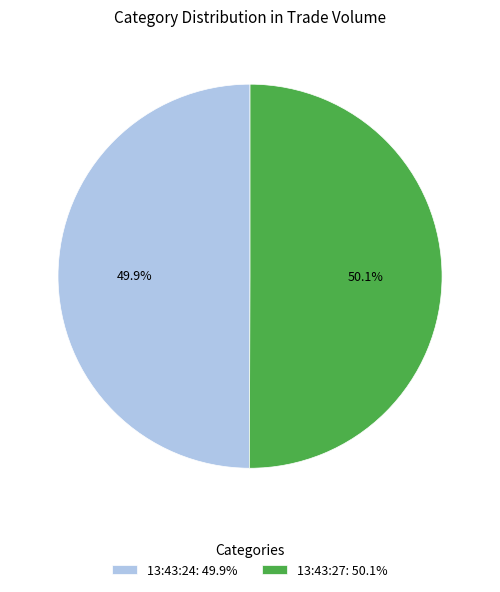

What is the ratio of the value at 13:43:27: 50.1% to the value at 13:43:24: 49.9%?

1.0